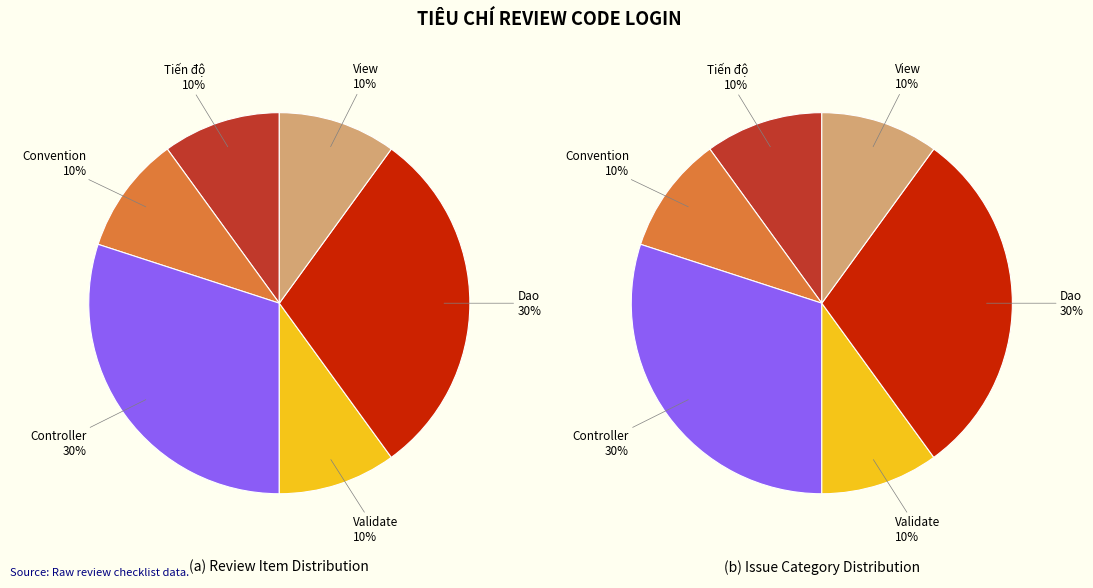

Do Dao and Validate together represent more than half of the pie?

No